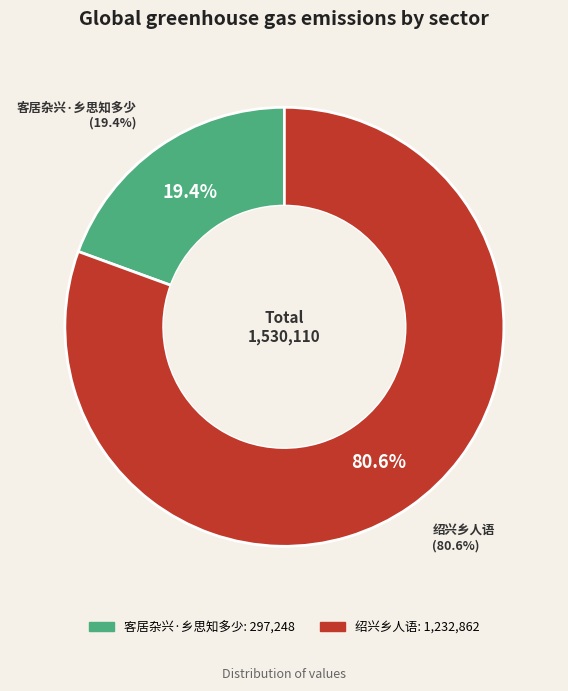

What is the smallest slice in the pie chart?

客居杂兴·乡思知多少